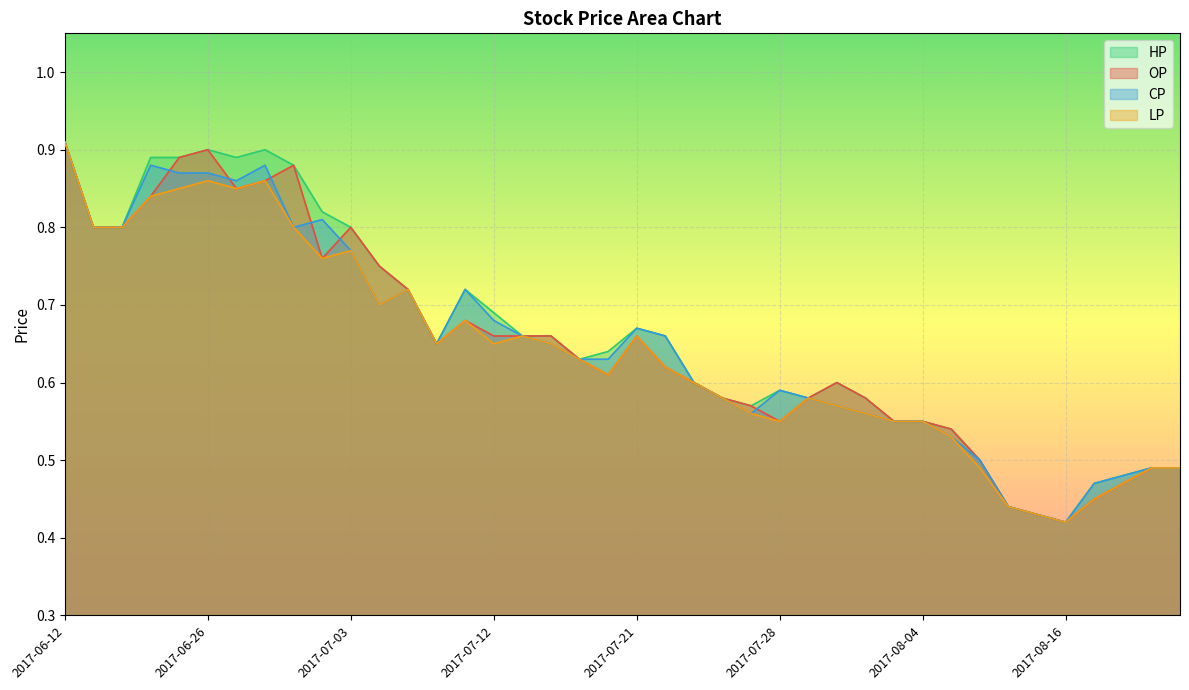

Rank the series by their maximum value, from lowest to highest.

OP, CP, HP, LP